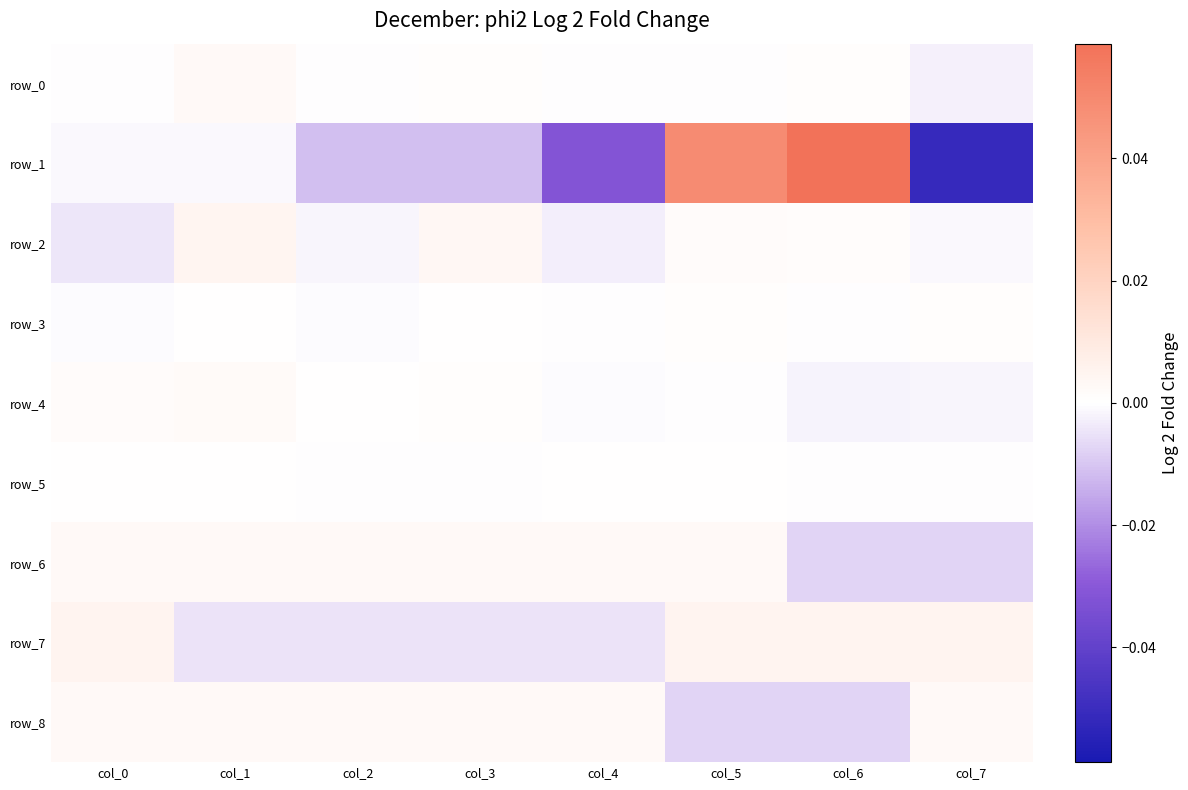

Between col_1 and col_7, which series saw the biggest shift?

row_1